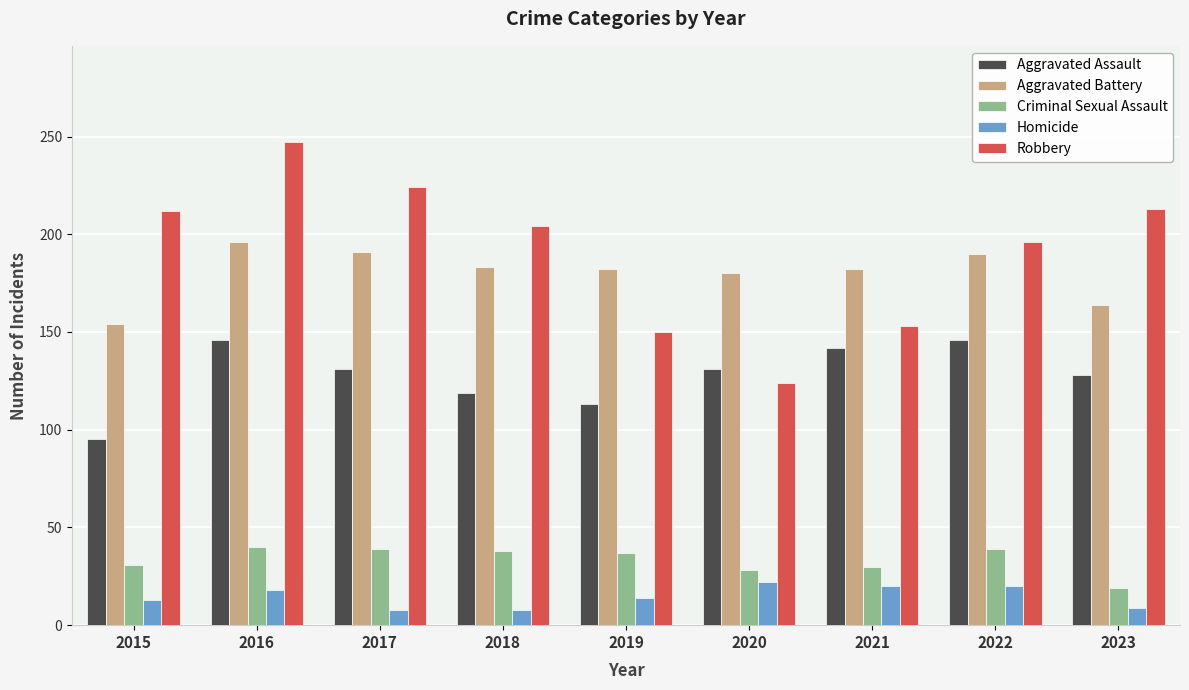

How many data points does each series have?

9